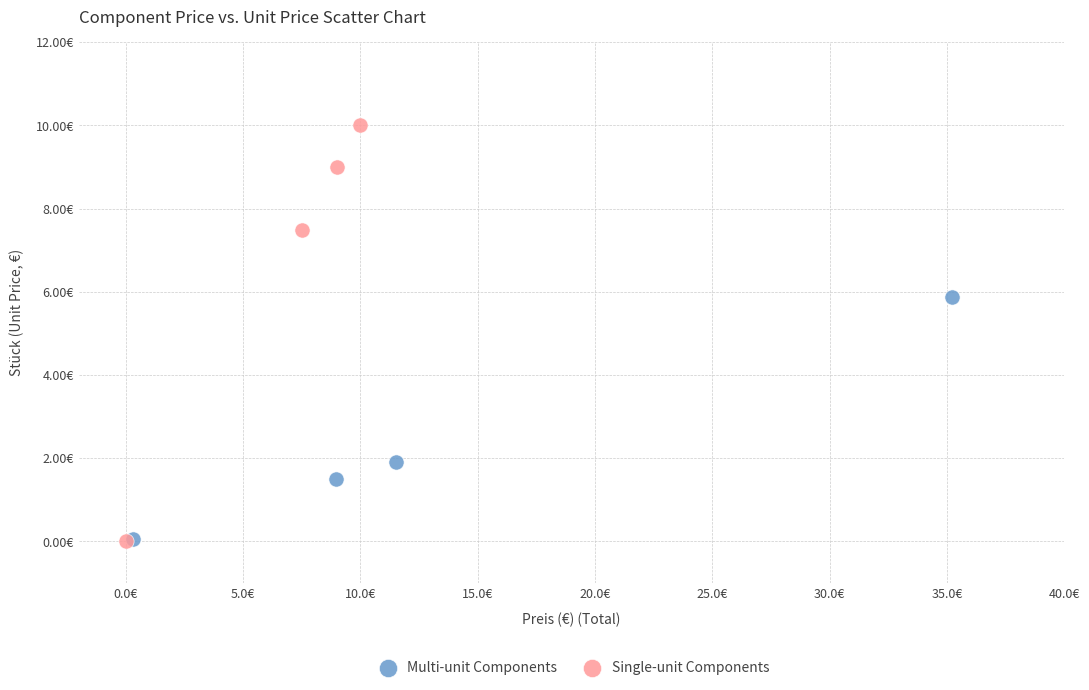

Which series has the largest Y range (max minus min)?

Single-unit Components